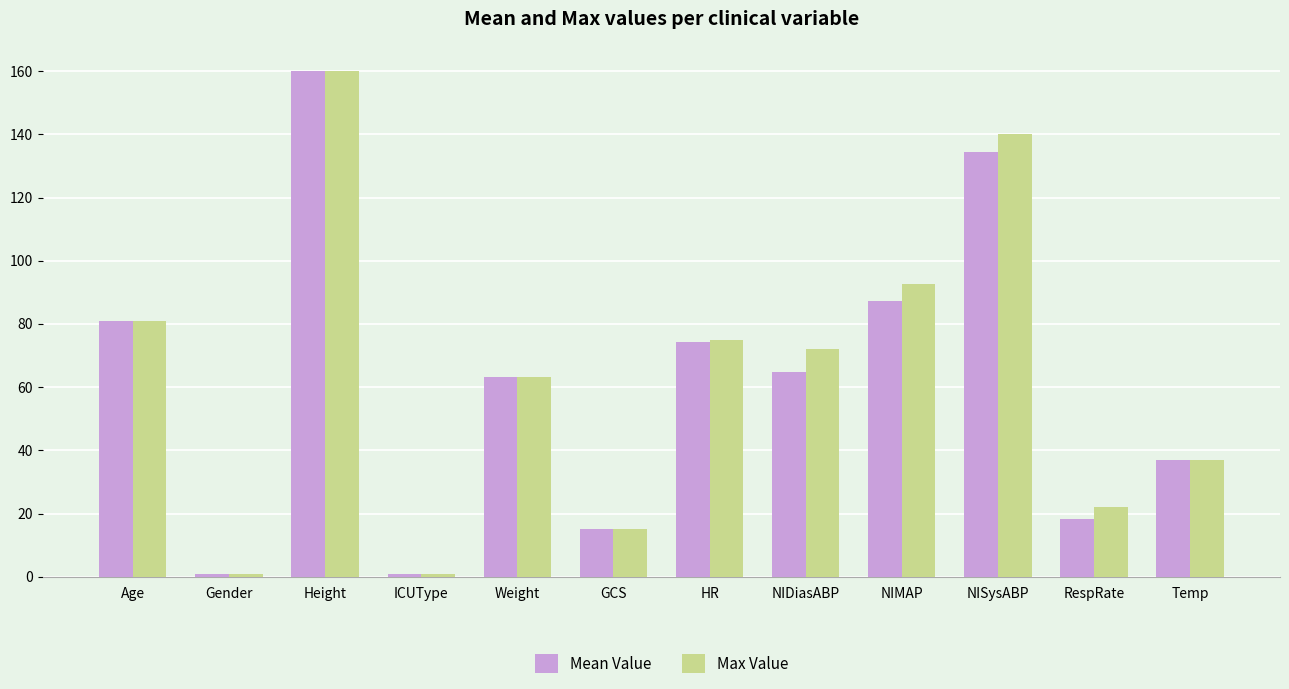

How many categories are shown in the chart?

12